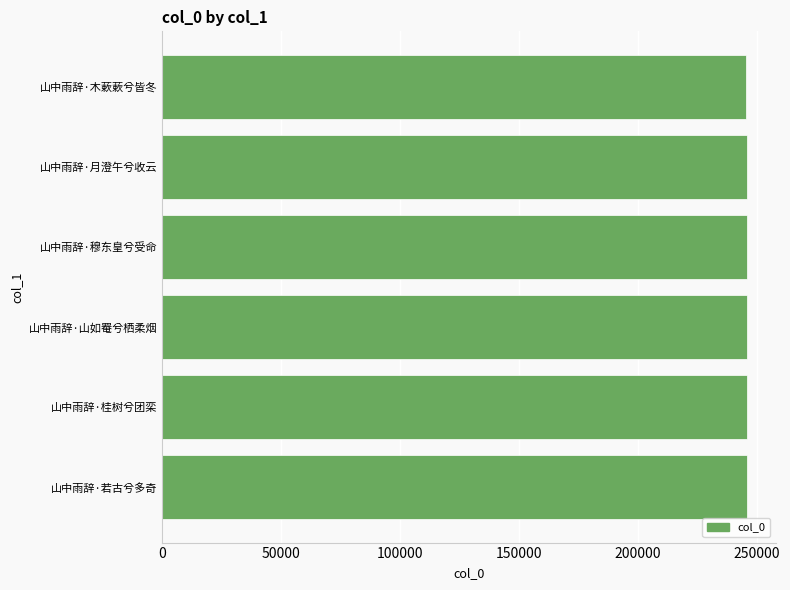

What is the difference between the maximum and minimum values?

87